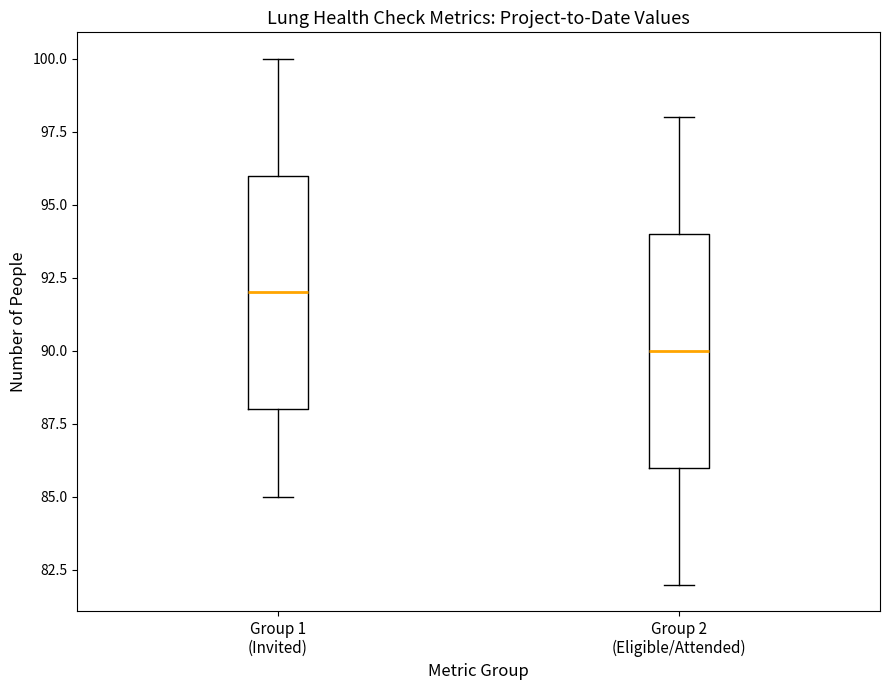

Reading left to right, read every box against the y-axis: the position of its median line, the range the box covers, and the ends of its whiskers. The values are not printed on the chart, so give them approximately, as read against the axis.

Group 1 (Invited): median 92, box 88 to 96, whiskers 85 to 100
Group 2 (Eligible/Attended): median 90, box 86 to 94, whiskers 82 to 98